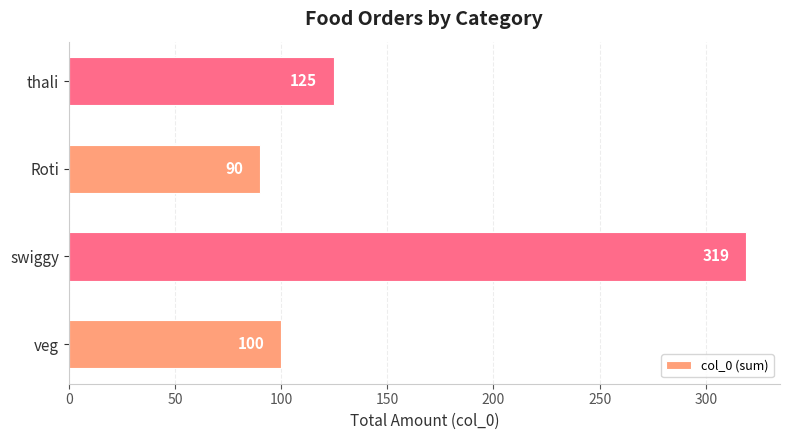

Which label corresponds to the smallest value in the chart?

Roti